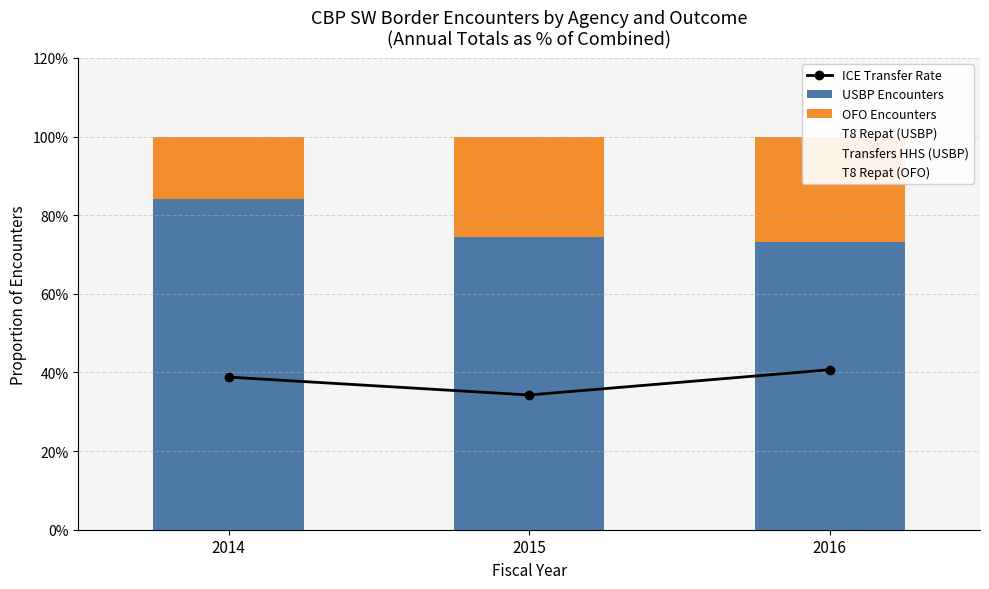

At which label is USBP Encounters closest to 78?

2015